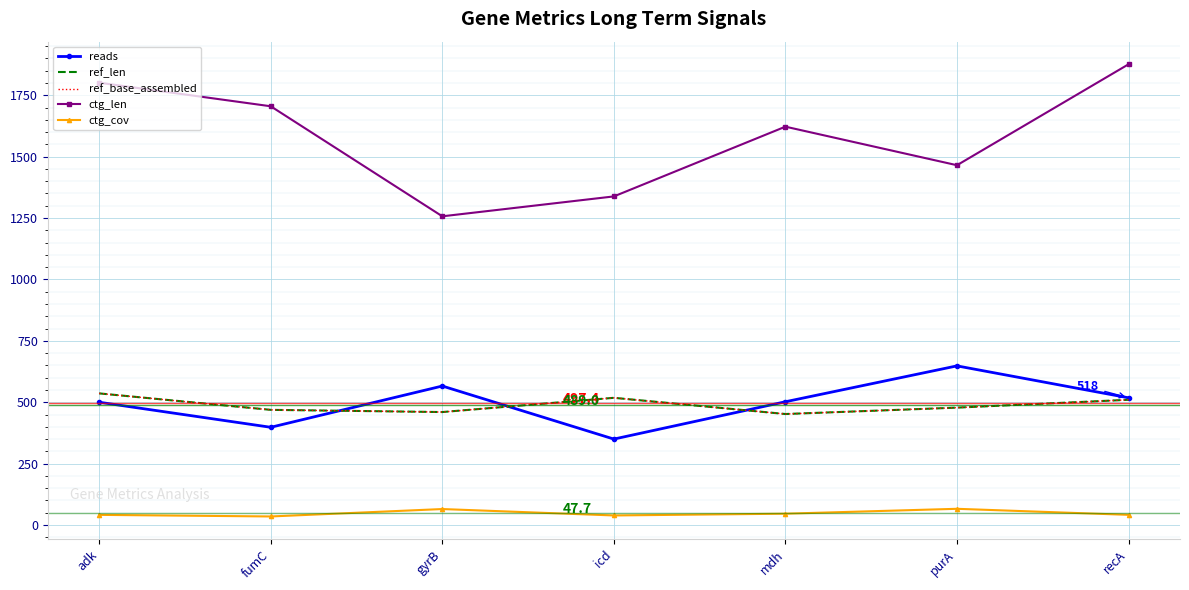

Which category has the highest value in the reads series?

purA